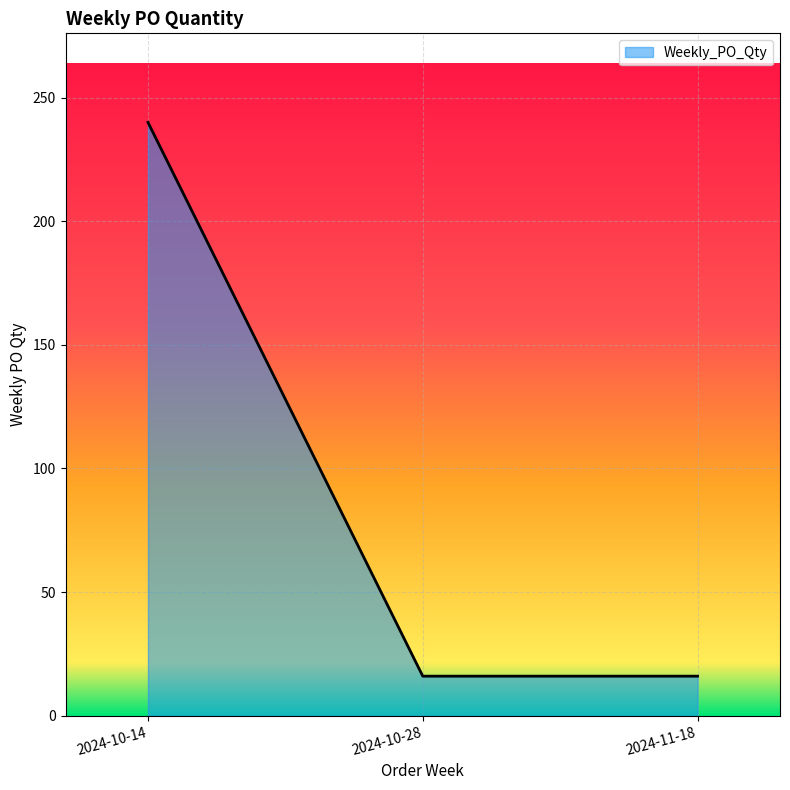

What is the ratio of the value at 2024-10-14 to the value at 2024-10-28?

15.0